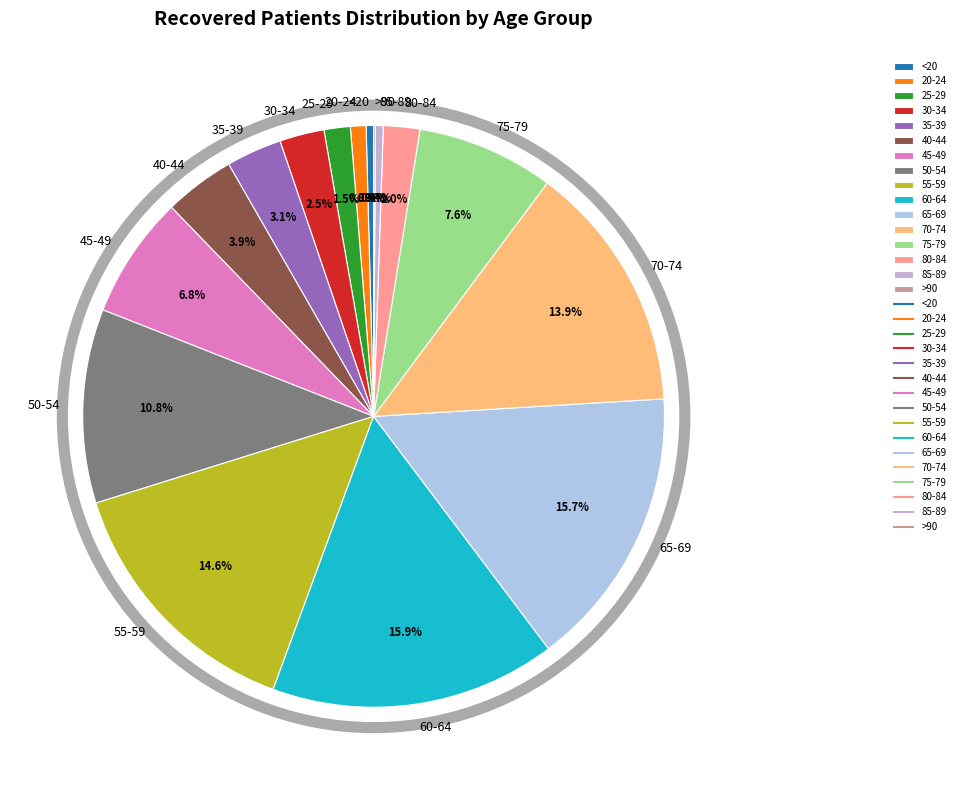

To the nearest percent, what is the combined percentage of 60-64 and 80-84?

18%